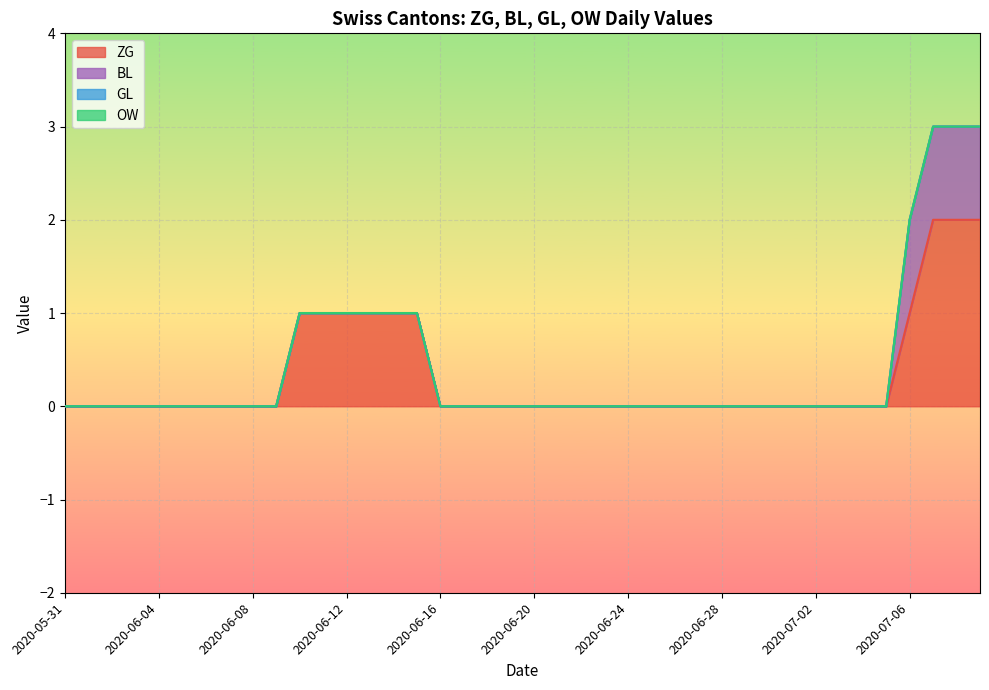

Is it true that BL equals 0 at 18?

True